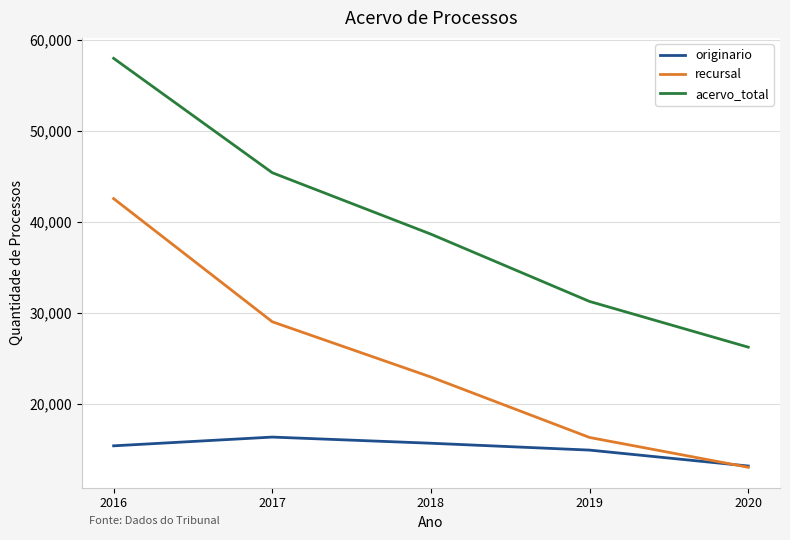

At 2016, list the series in order from largest to smallest.

acervo_total, recursal, originario